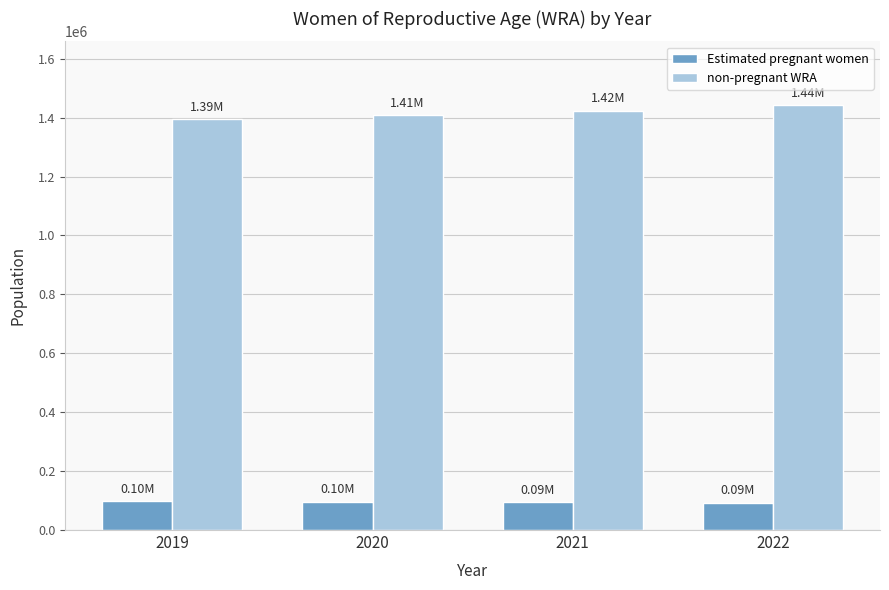

Are the bars horizontal?

No